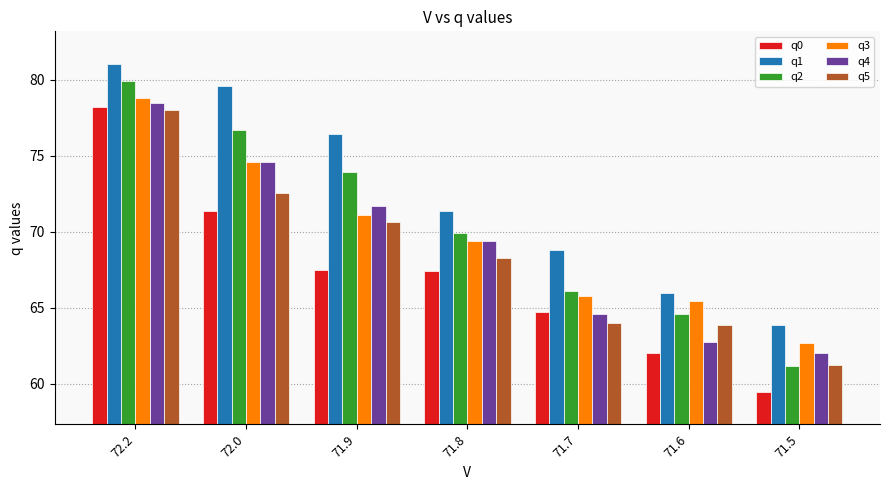

What position from the right is 72.2?

7